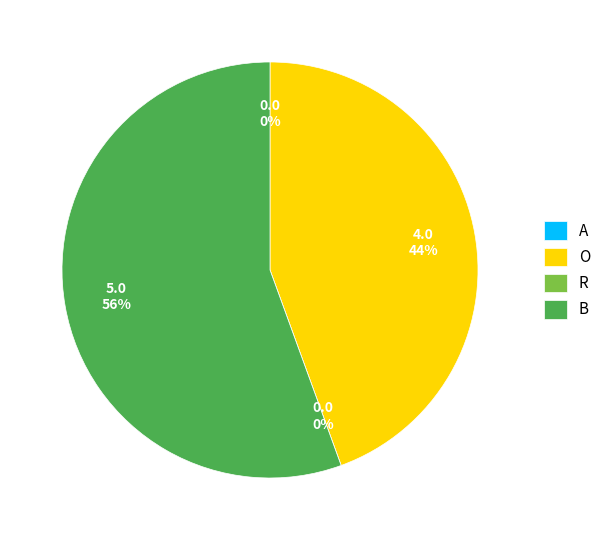

Which has a higher value, A or R?

A